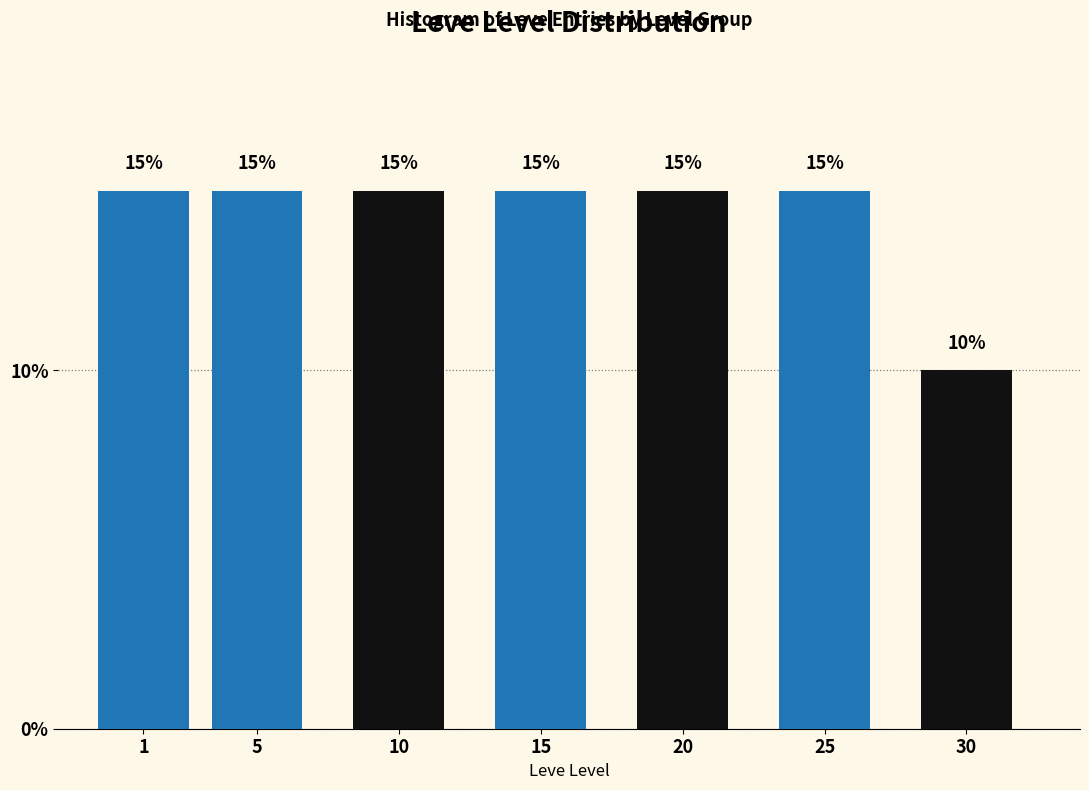

Reading right to left, what are all the values shown in this chart?

10	15	15	15	15	15	15